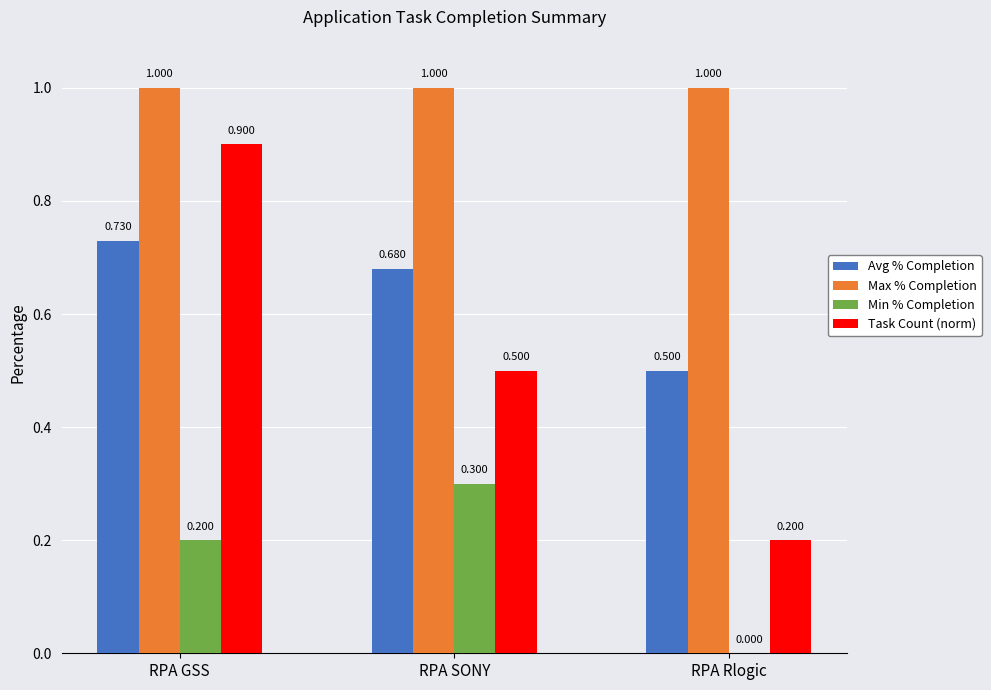

At which category is the sum across all series the highest?

RPA GSS